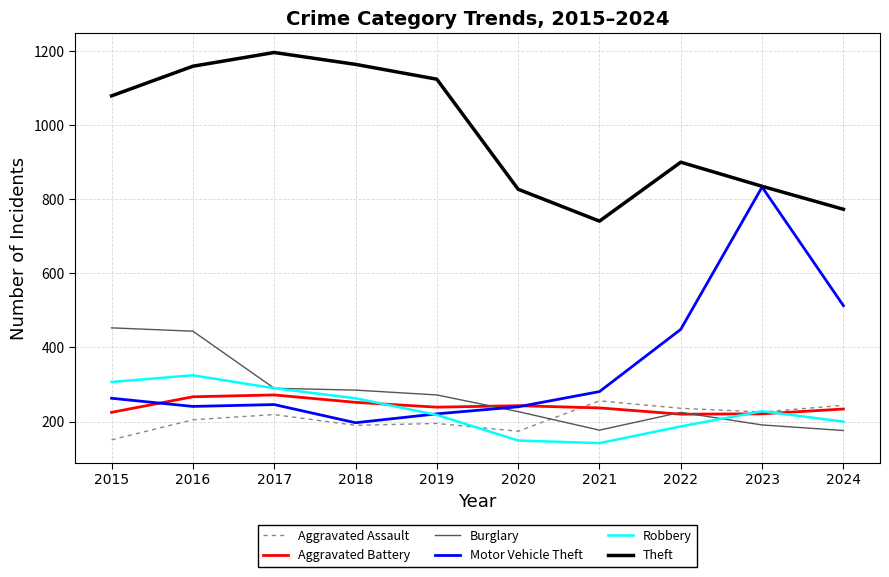

True or false: Robbery and Theft cross at least once.

False